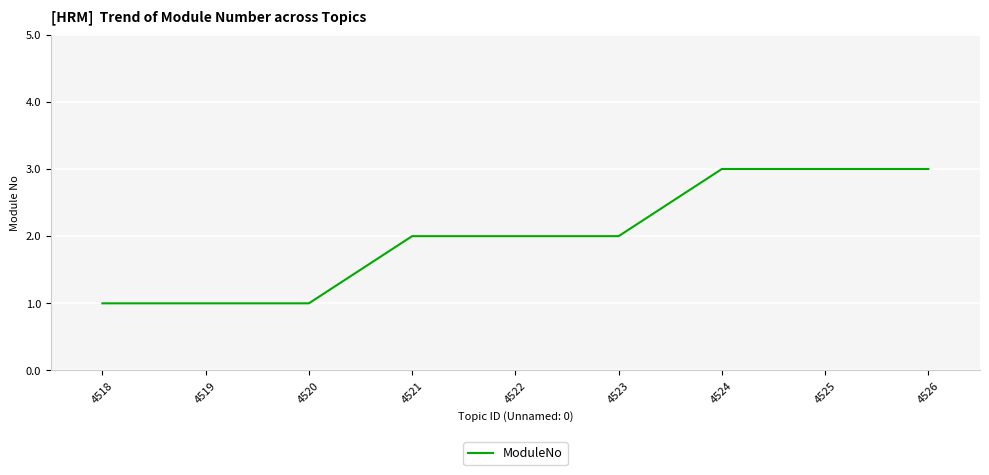

Count the number of categories in the chart.

9